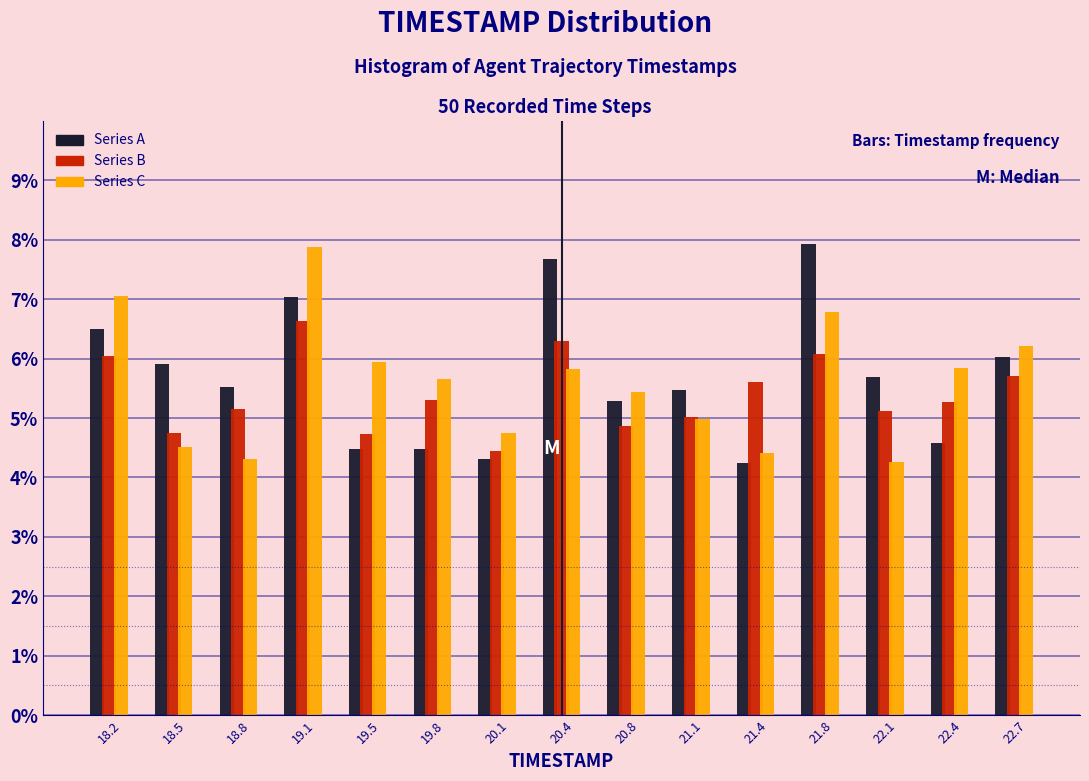

What is the height of the Series C bar covering 19.65 to 19.95 on the x-axis? Neither the bar edges nor the heights are printed on the chart, so give them approximately, as read against the axes.

5.7